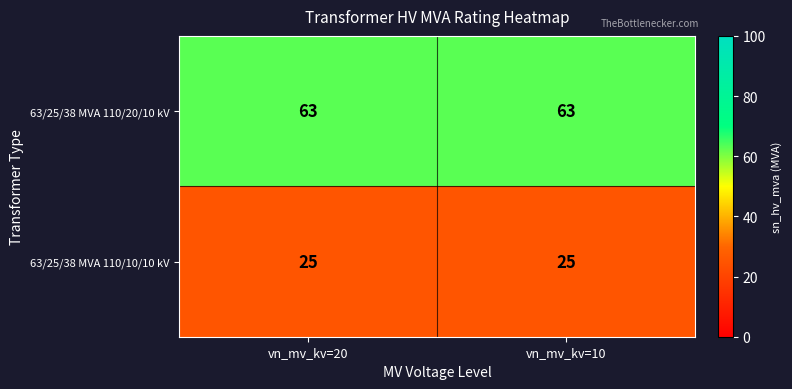

Reading right to left, what are all the values shown in this chart?

63/25/38 MVA 110/20/10 kV: vn_mv_kv=10=63	vn_mv_kv=20=63
63/25/38 MVA 110/10/10 kV: vn_mv_kv=10=25	vn_mv_kv=20=25